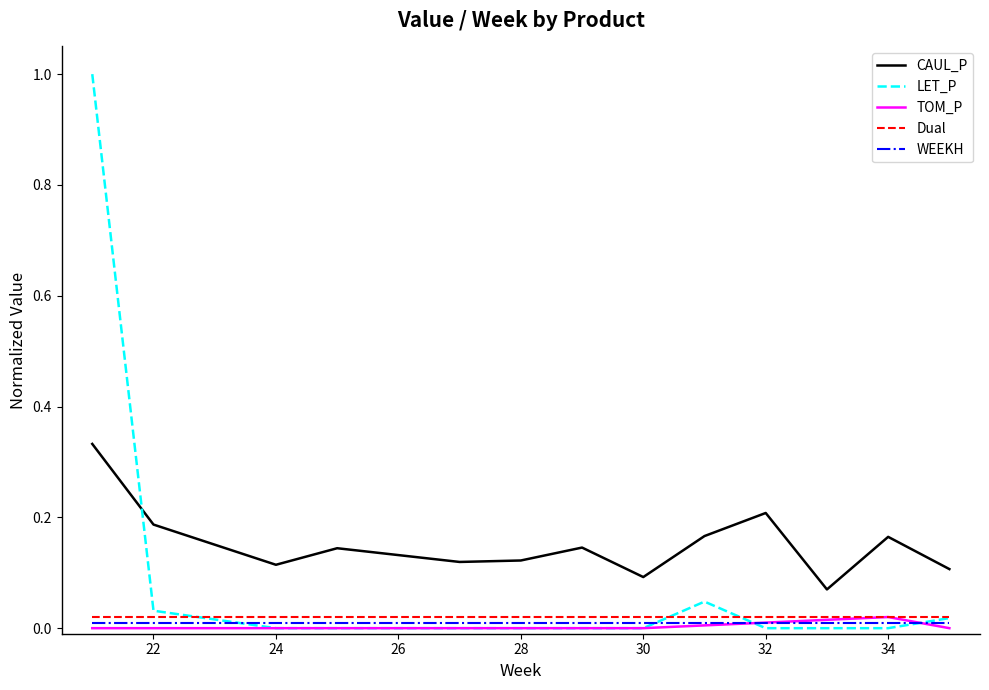

True or false: CAUL_P and TOM_P cross at least once.

False